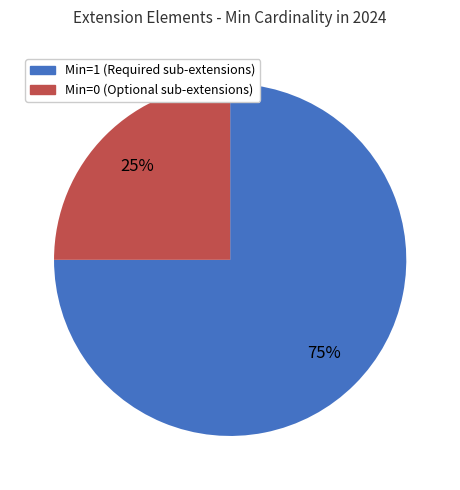

Is there a majority slice in this chart?

Yes